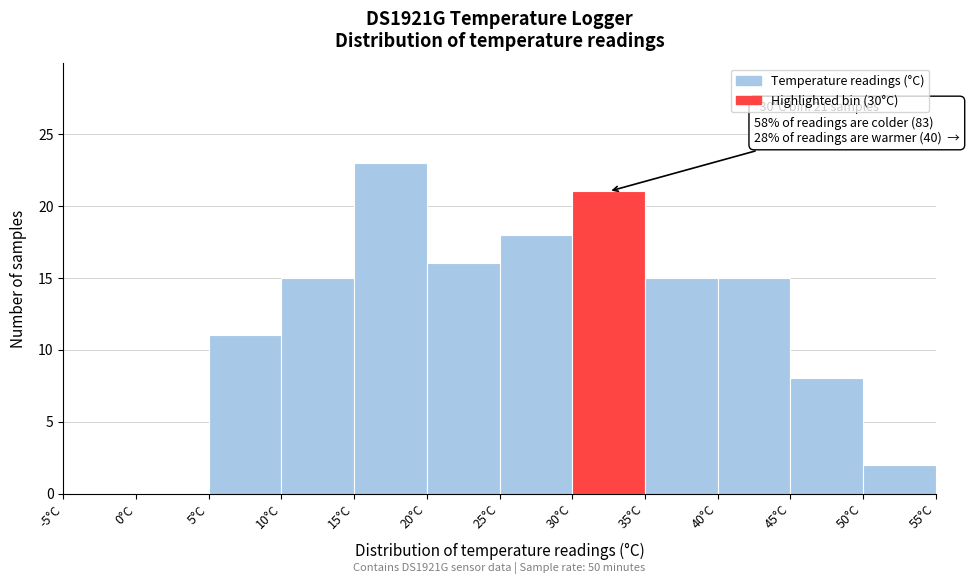

Over which range of the x-axis is the bar tallest?

15 to 20